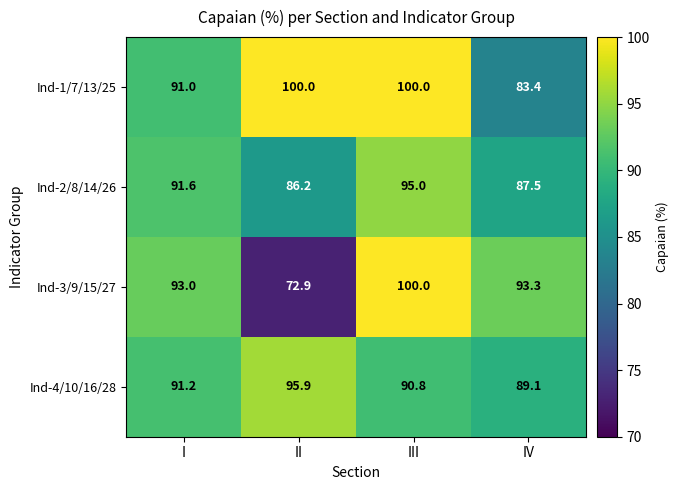

Between II and III, which series saw the biggest shift?

Ind-3/9/15/27